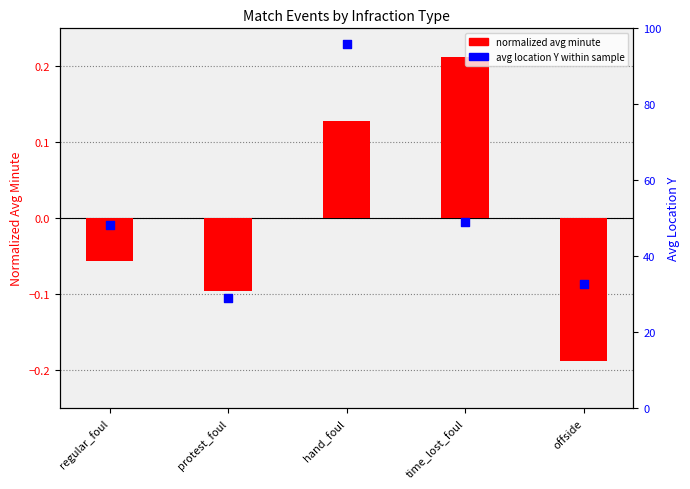

Which series contains the highest Y value?

avg location Y